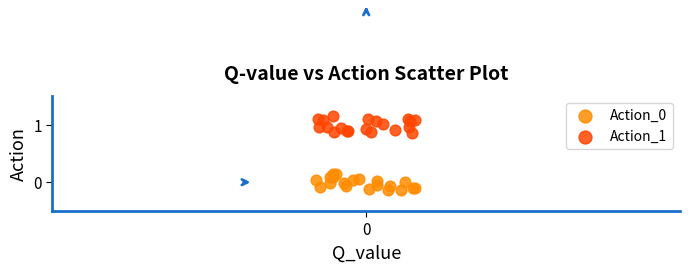

Which series contains the highest Y value?

Action_1